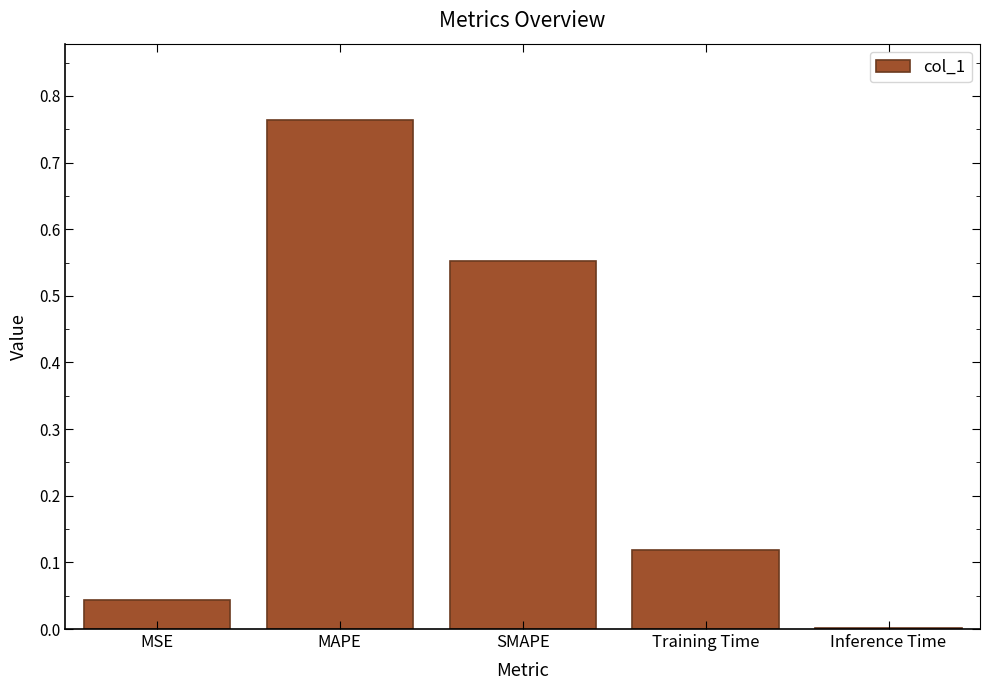

The chart shows a value of 0.2 at Training Time. True or false?

False